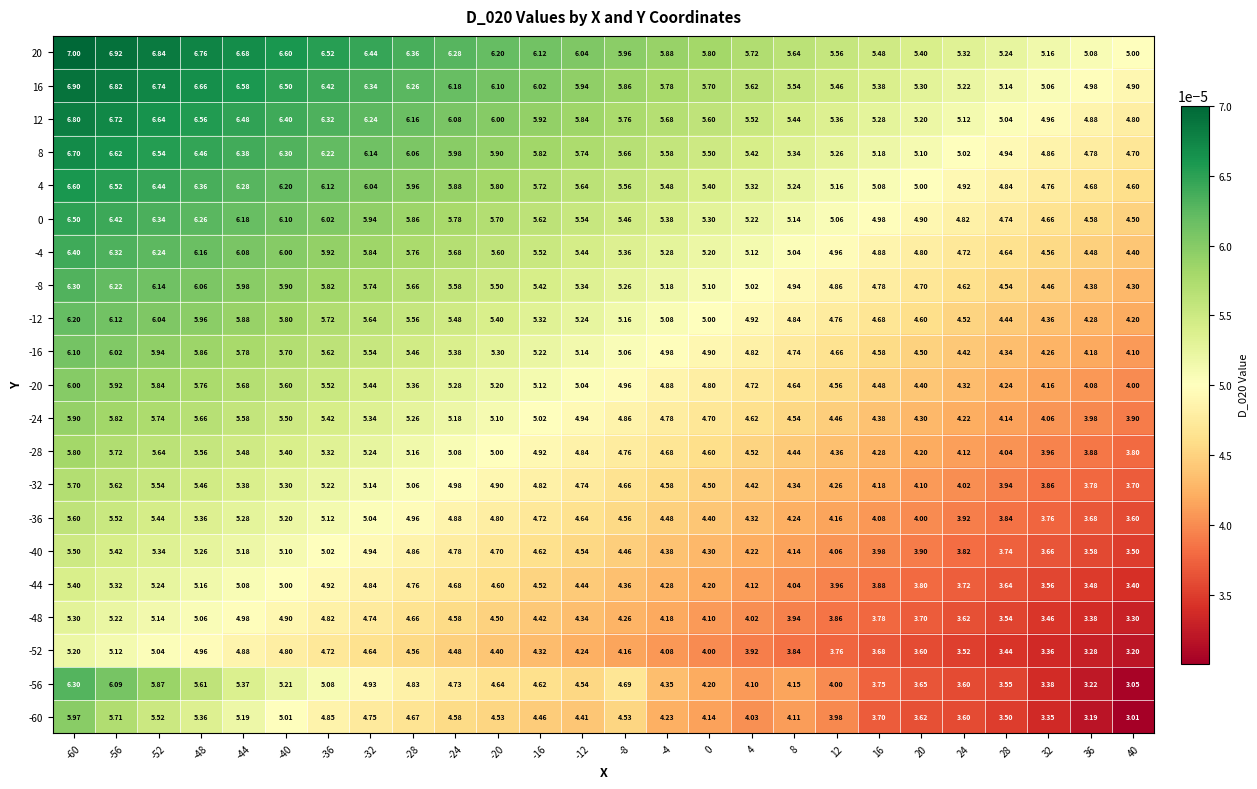

Count the number of categories in the chart.

26